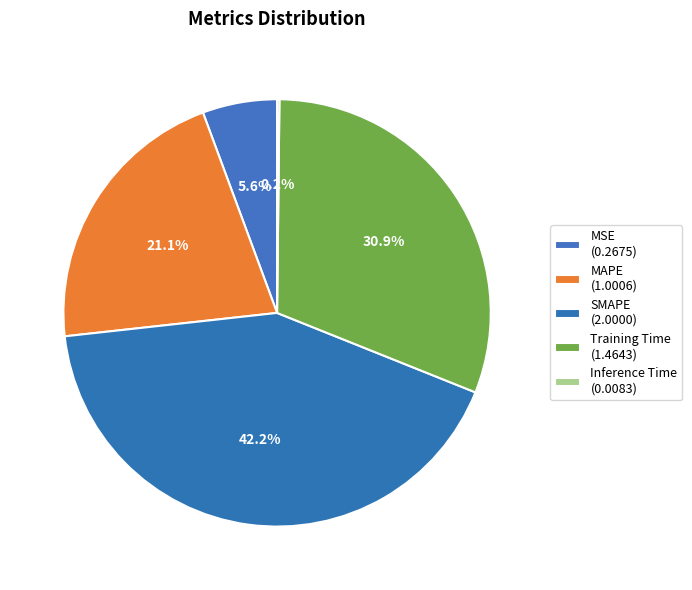

True or false: MSE accounts for 20% of the total.

False